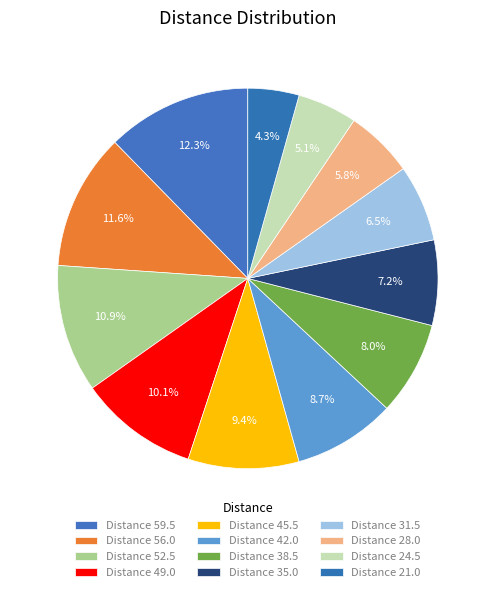

Count the number of slices in the pie.

12